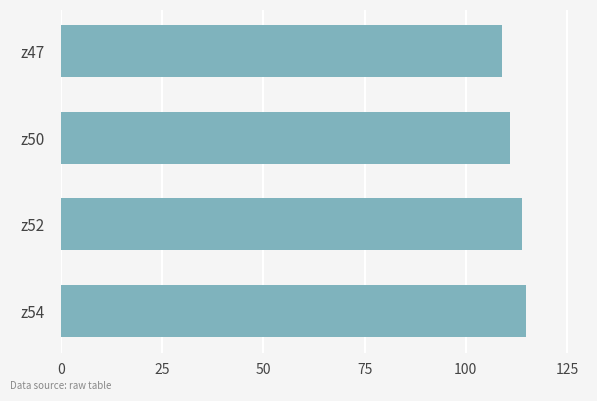

How many categories are shown in the chart?

4